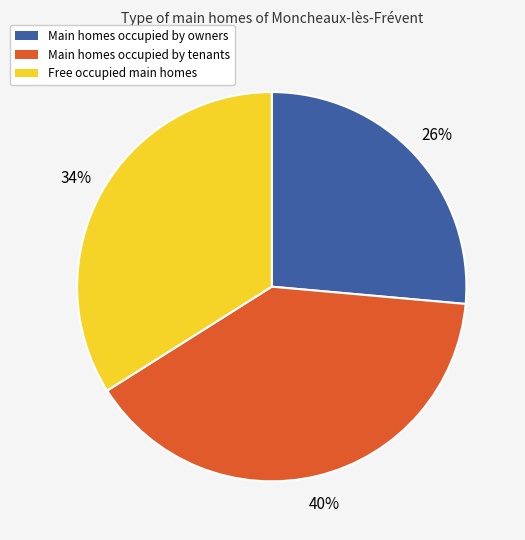

Does any single category account for the majority?

No